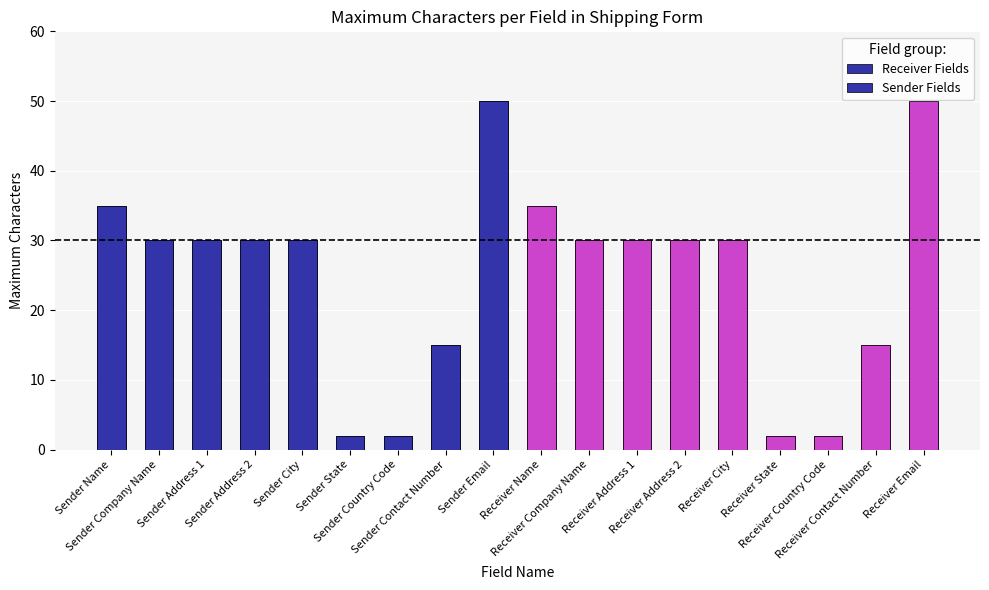

List the labels in order of value, largest first.

Sender Email, Receiver Email, Sender Name, Receiver Name, Sender Company Name, Sender Address 1, Sender Address 2, Sender City, Receiver Company Name, Receiver Address 1, Receiver Address 2, Receiver City, Sender Contact Number, Receiver Contact Number, Sender State, Sender Country Code, Receiver State, Receiver Country Code